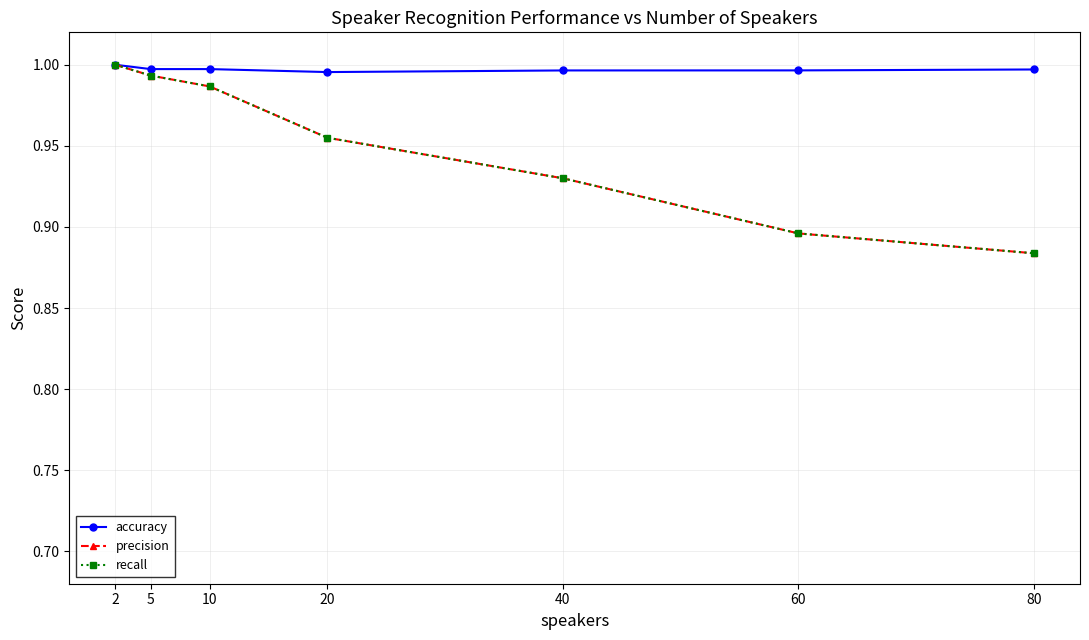

True or false: accuracy has a value of 0.6 at 10.

False